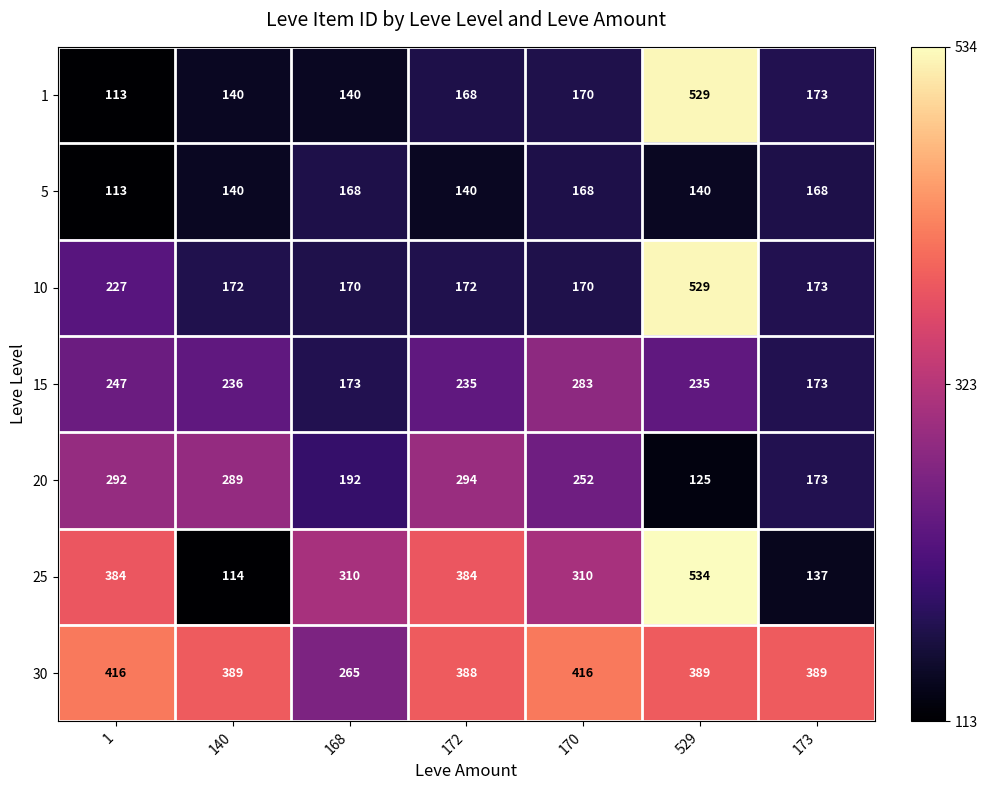

What value does the 1 series have at 172, to the nearest 50?

150